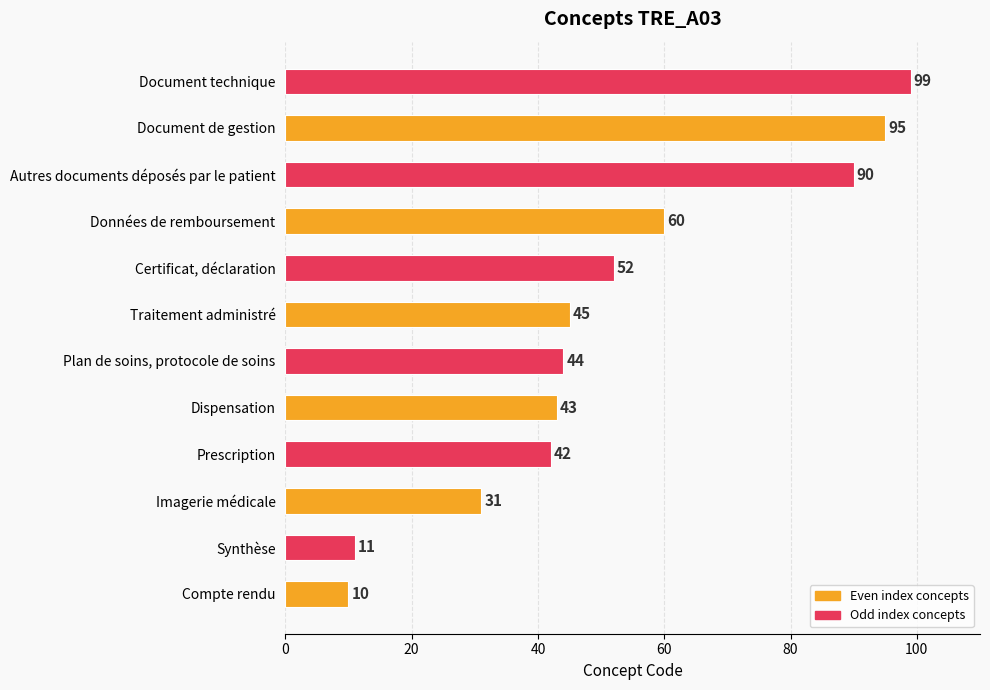

Does the chart contain any negative values?

No